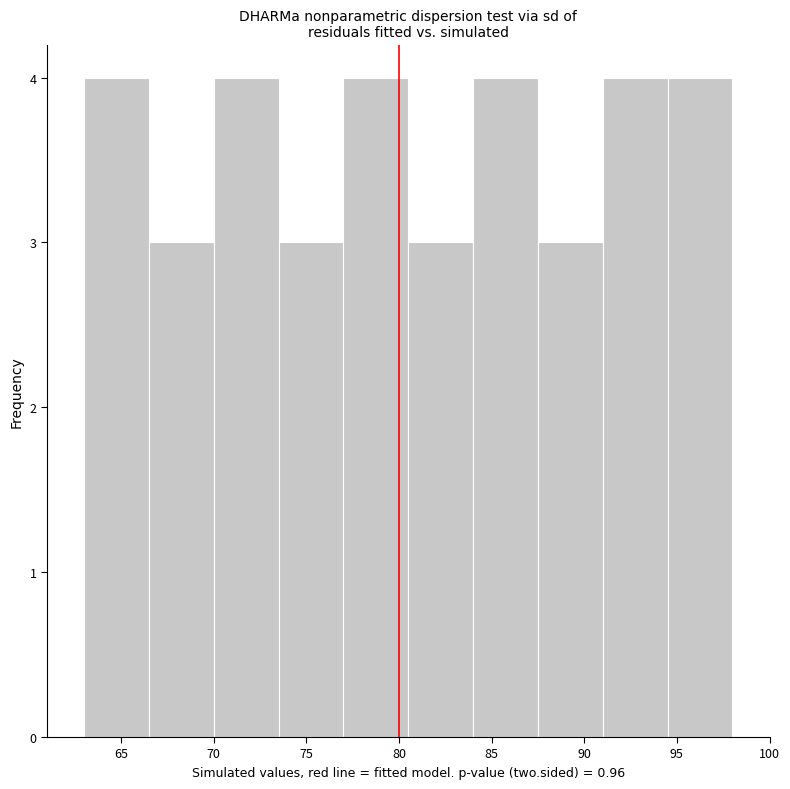

Reading left to right, list every bar in this chart as the range it spans on the x-axis followed by its height. The values are not printed on the chart, so give them approximately, as read against the axis.

63.0 to 66.5: 4
66.5 to 70.0: 3
70.0 to 73.5: 4
73.5 to 77.0: 3
77.0 to 80.5: 4
80.5 to 84.0: 3
84.0 to 87.5: 4
87.5 to 91.0: 3
91.0 to 94.5: 4
94.5 to 98.0: 4